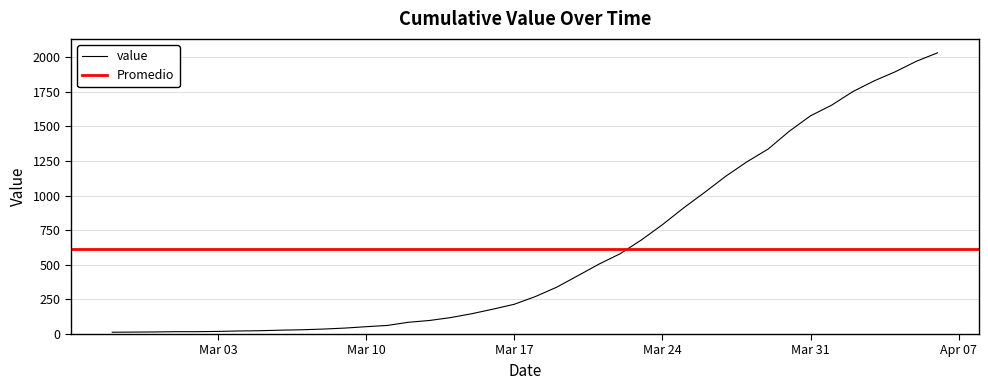

List the labels in order of value, largest first.

2020-04-06, 2020-04-05, 2020-04-04, 2020-04-03, 2020-04-02, 2020-04-01, 2020-03-31, 2020-03-30, 2020-03-29, 2020-03-28, 2020-03-27, 2020-03-26, 2020-03-25, 2020-03-24, 2020-03-23, 2020-03-22, 2020-03-21, 2020-03-20, 2020-03-19, 2020-03-18, 2020-03-17, 2020-03-16, 2020-03-15, 2020-03-14, 2020-03-13, 2020-03-12, 2020-03-11, 2020-03-10, 2020-03-09, 2020-03-08, 2020-03-07, 2020-03-06, 2020-03-05, 2020-03-04, 2020-03-03, 2020-03-01, 2020-03-02, 2020-02-29, 2020-02-28, 2020-02-27